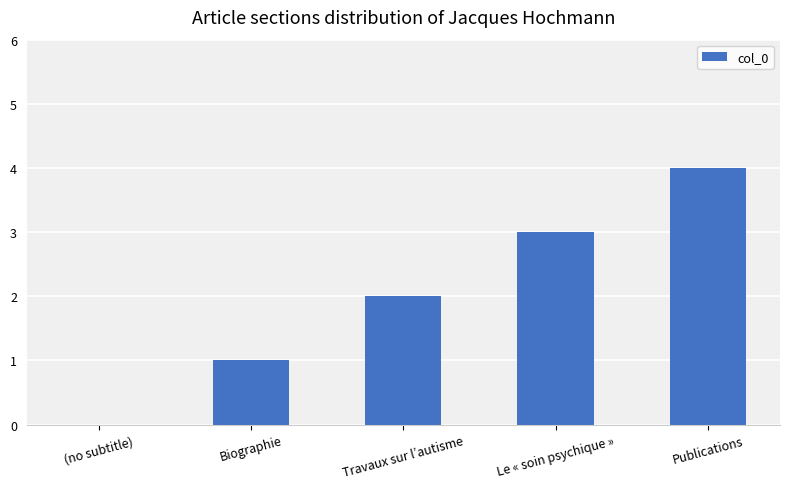

How many distinct data groups are displayed?

1